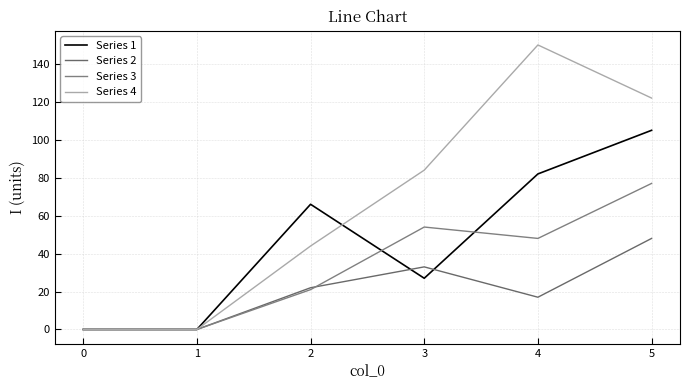

What are all the series names shown in the legend?

Series 1, Series 2, Series 3, Series 4